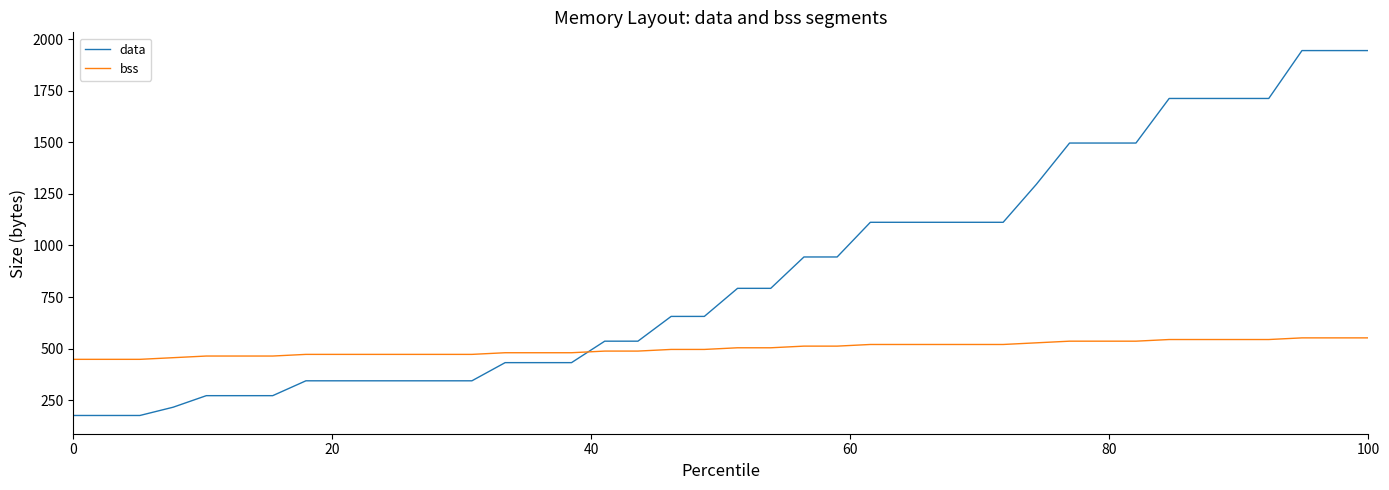

How many intersections are there between bss and data?

1